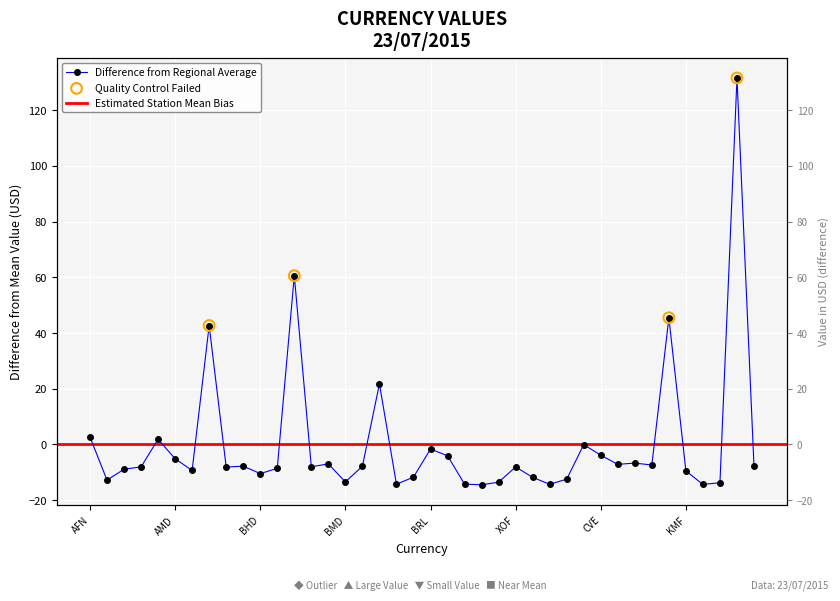

Between KYD and AOA, which is larger?

KYD